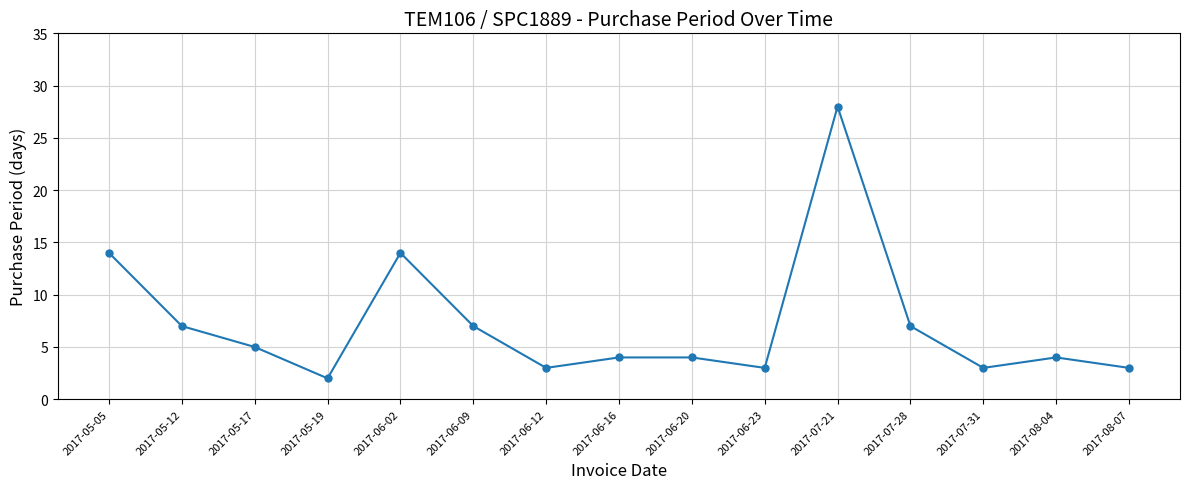

Is it true that the value at 2017-05-12 is 11?

False